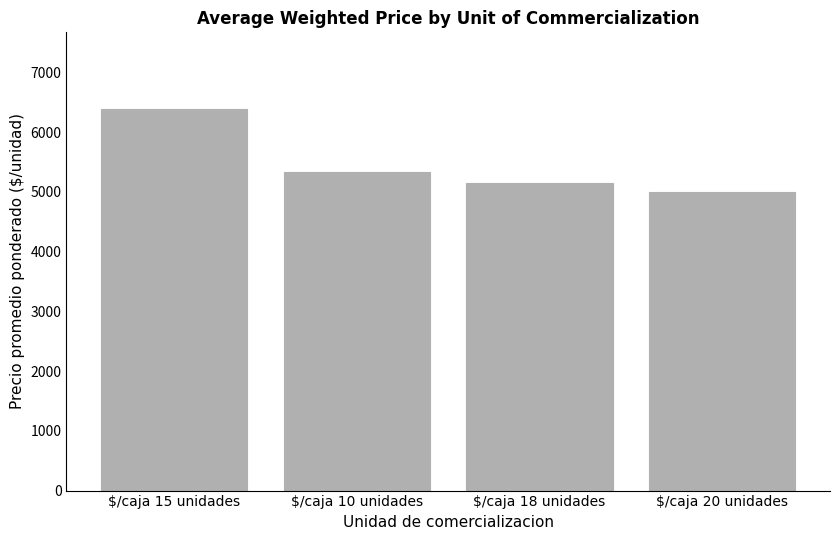

The value at $/caja 10 unidades is 2925. True or false?

False